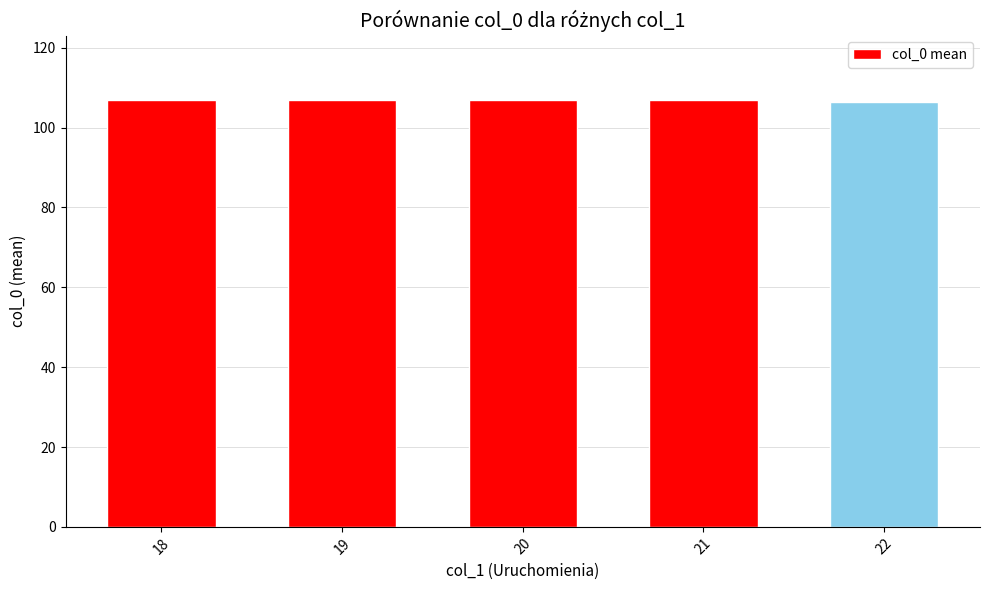

How many values are between 107 and 108?

4